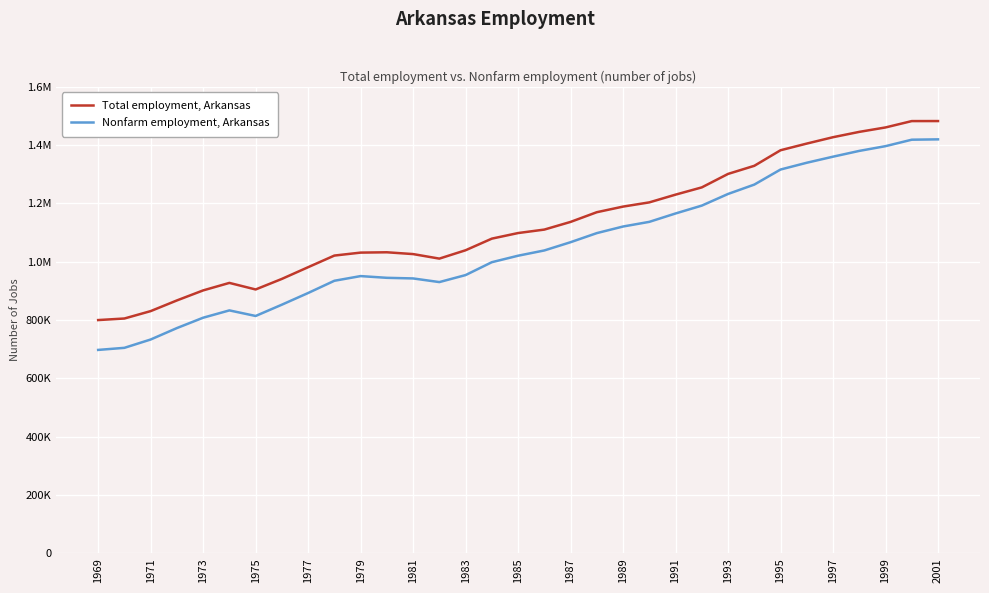

In Total employment, Arkansas, how many points are lower than both neighbors (excluding endpoints)?

2